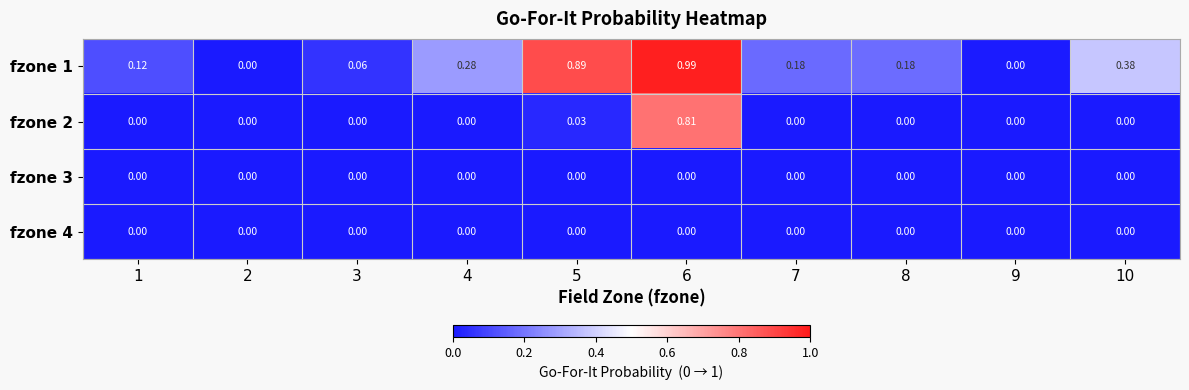

Is the value of fzone 4 at 8 greater than the value of fzone 1 at 1?

No